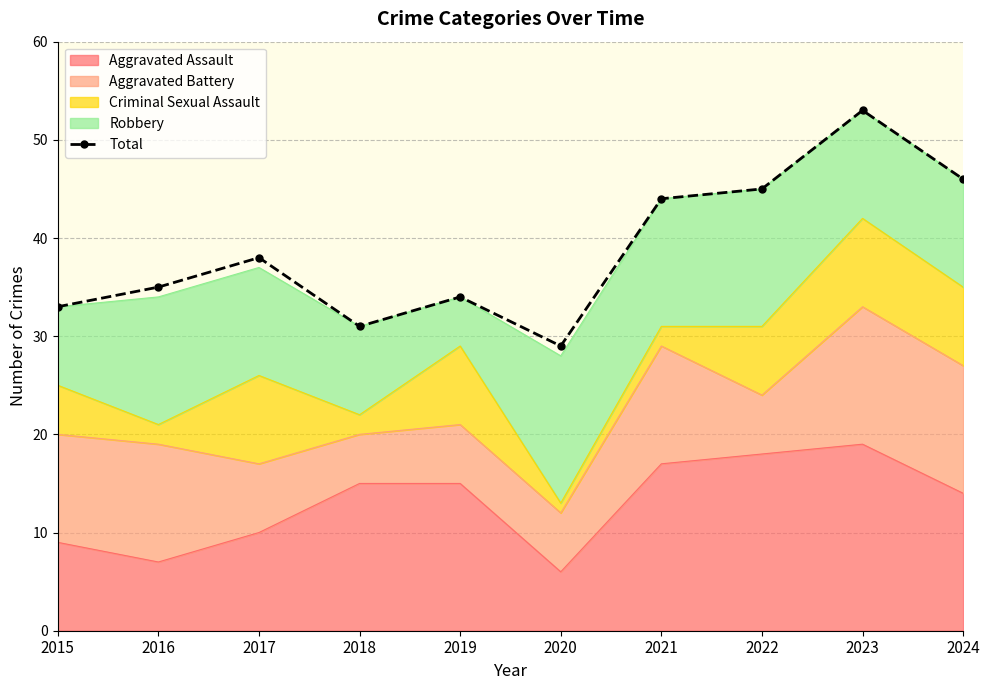

True or false: the data shows 16 at 2019.

False